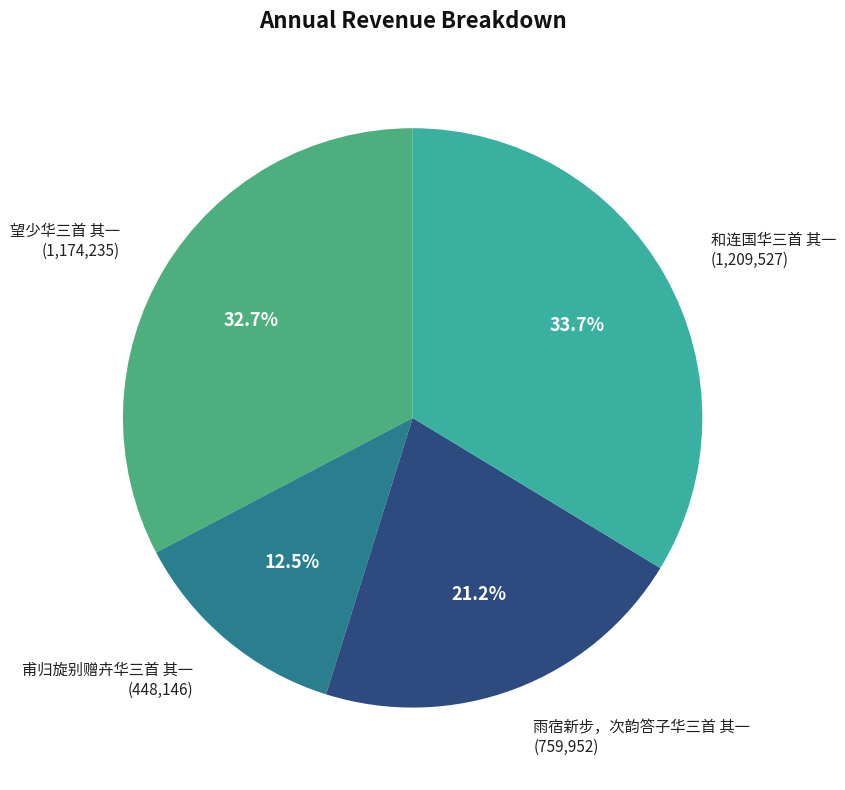

Approximately how many times larger is the value at 和连国华三首 其一 compared to 雨宿新步，次韵答子华三首 其一?

1.6